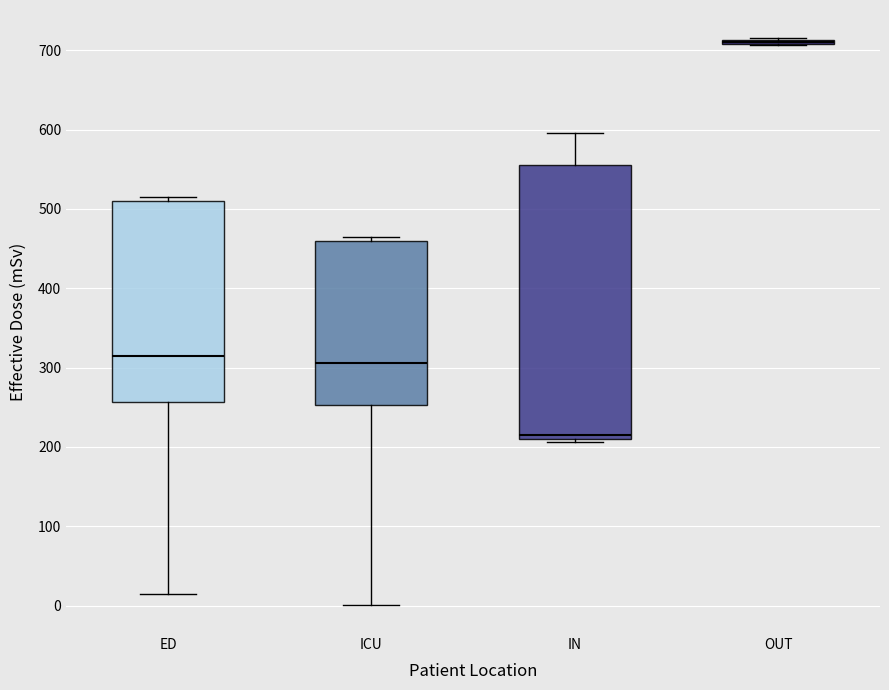

Where does the lower whisker of the box for ED end on the y-axis? The values are not printed on the chart, so give them approximately, as read against the axis.

20